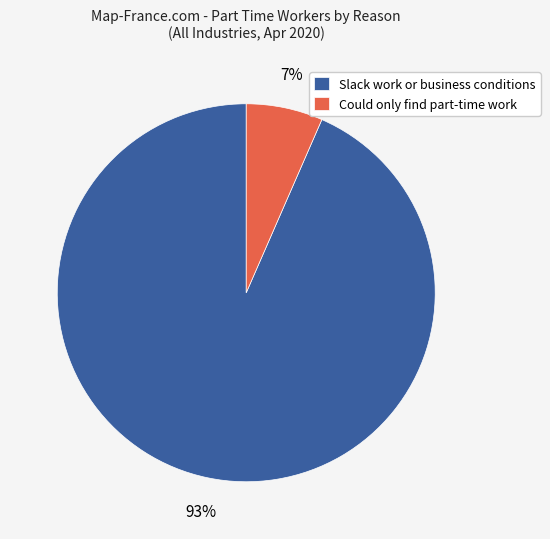

Which category has the biggest portion of the pie?

Slack work or business conditions